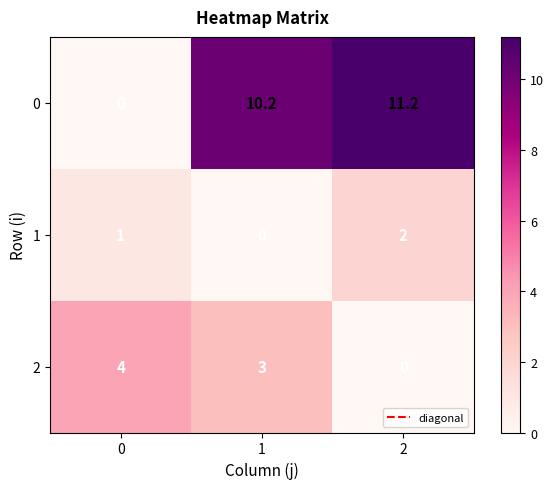

What is the average value of the 0 series?

7.1